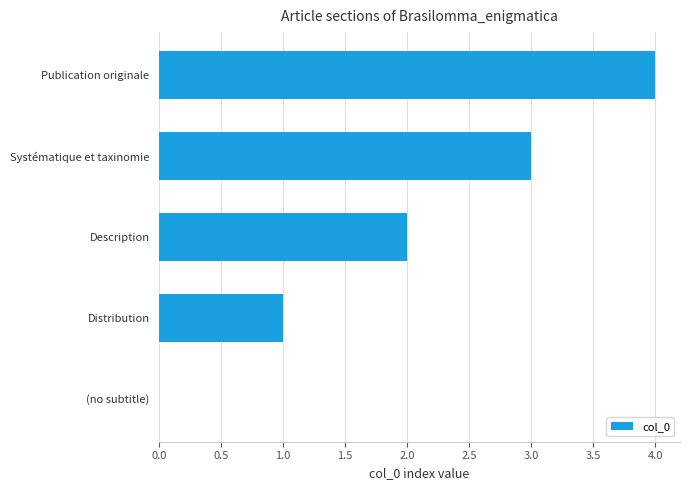

Read the value at Systématique et taxinomie.

3